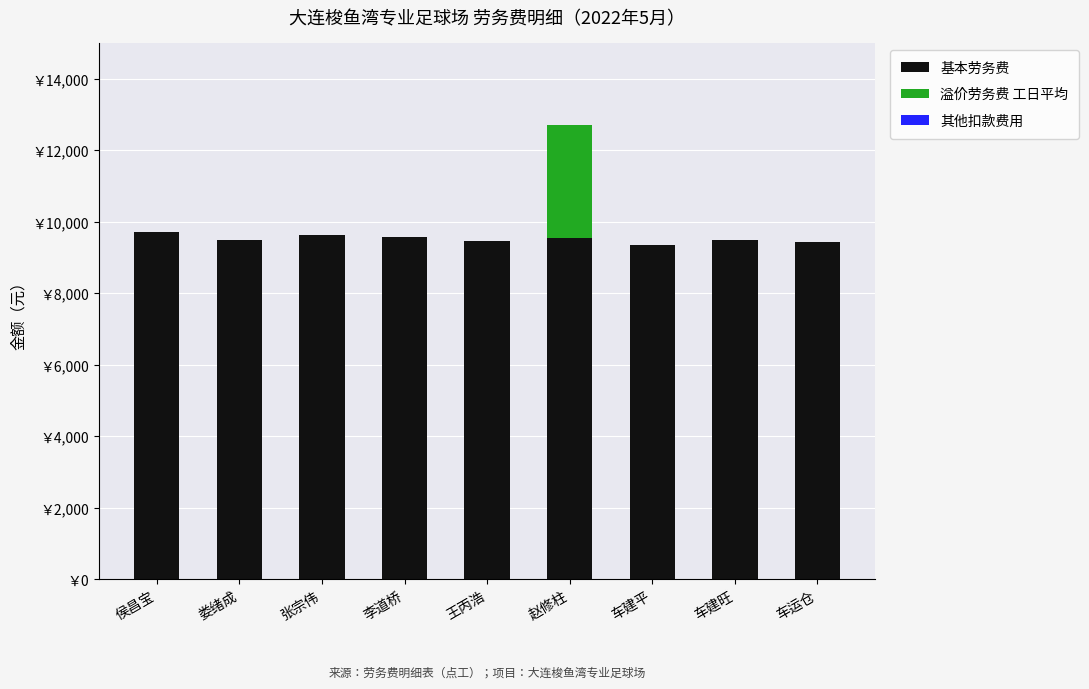

Does the chart contain stacked bars?

Yes